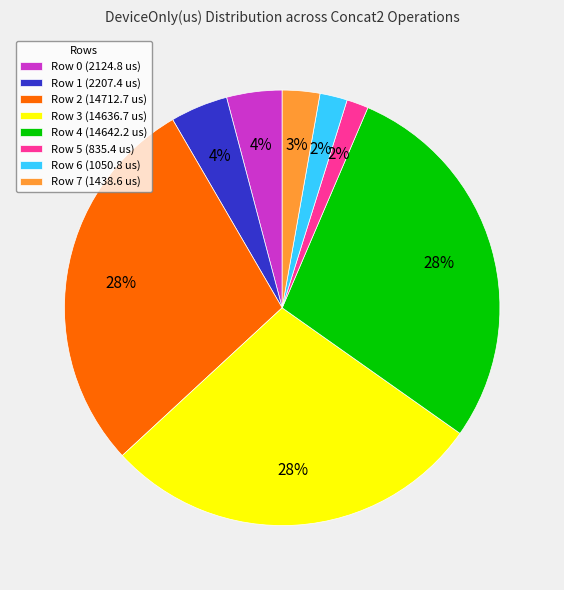

Between Row 6 (1050.8 us) and Row 3 (14636.7 us), which is larger?

Row 3 (14636.7 us)